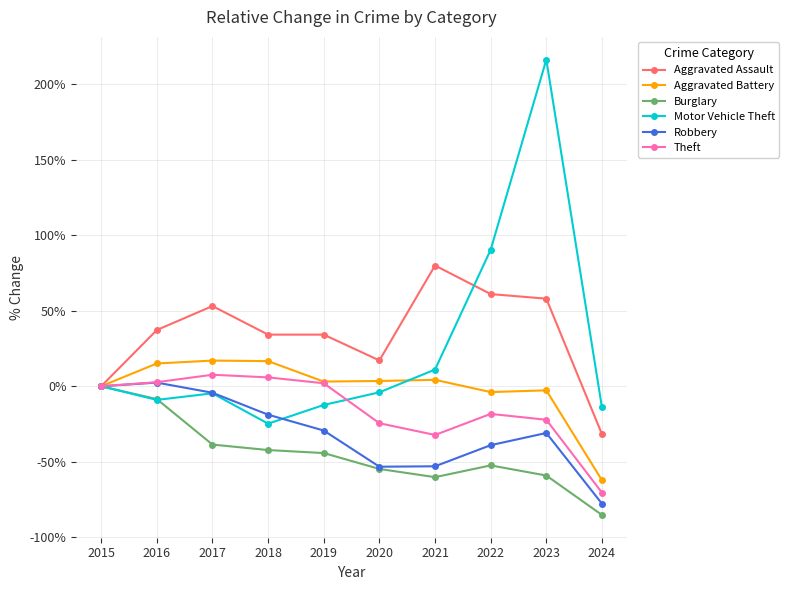

The value of Aggravated Assault at 2016 is 66.9. True or false?

False